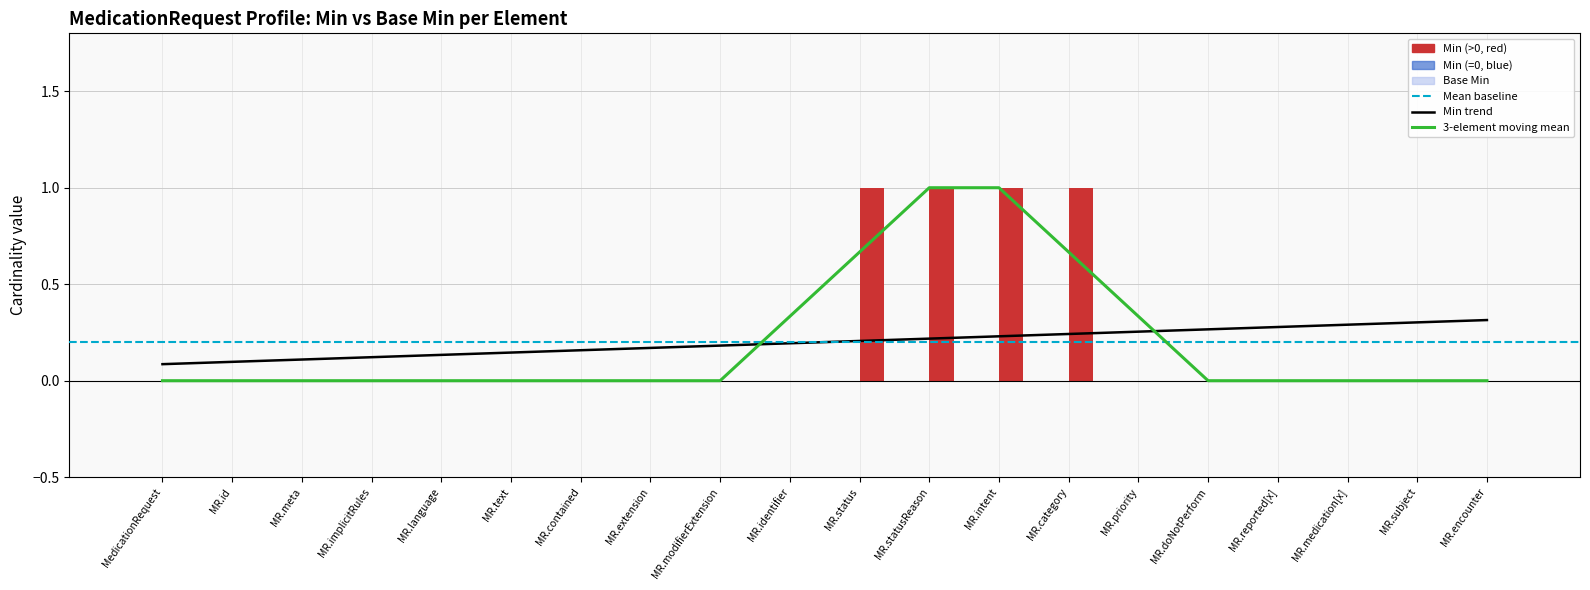

Rank the categories by Min value from highest to lowest.

MedicationRequest.status, MedicationRequest.statusReason, MedicationRequest.intent, MedicationRequest.category, MedicationRequest, MedicationRequest.id, MedicationRequest.meta, MedicationRequest.implicitRules, MedicationRequest.language, MedicationRequest.text, MedicationRequest.contained, MedicationRequest.extension, MedicationRequest.modifierExtension, MedicationRequest.identifier, MedicationRequest.priority, MedicationRequest.doNotPerform, MedicationRequest.reported[x], MedicationRequest.medication[x], MedicationRequest.subject, MedicationRequest.encounter